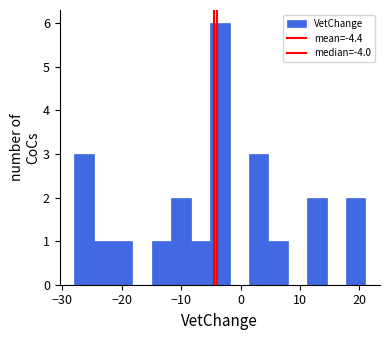

Around what value on the x-axis is the tallest bar? Give the approximate position of its centre, as read against the axis.

-3